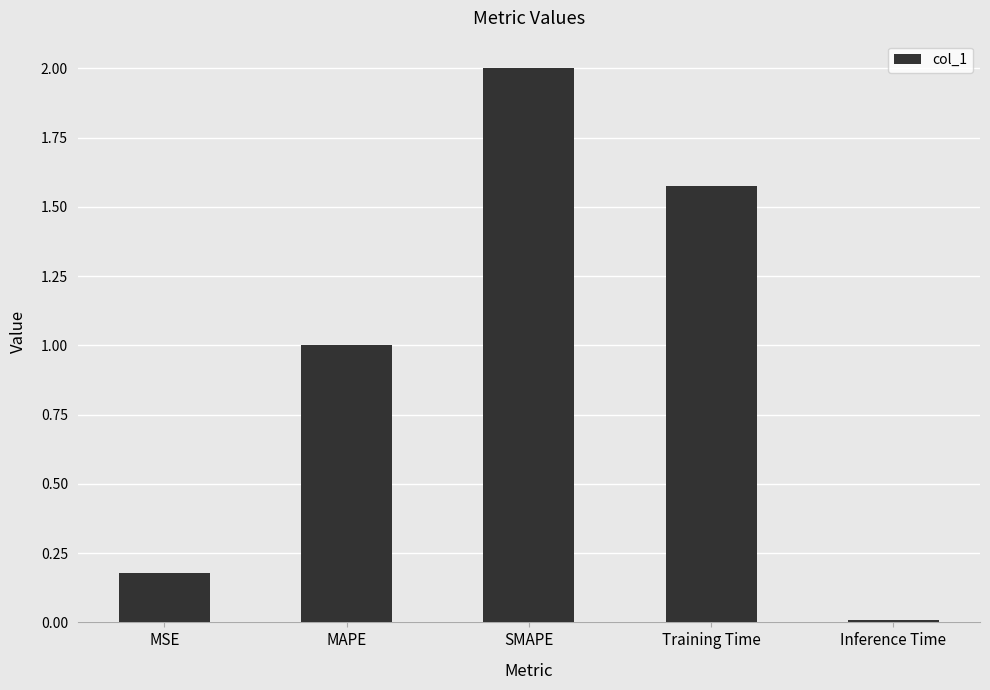

What is the difference between the second highest and second lowest values?

1.4